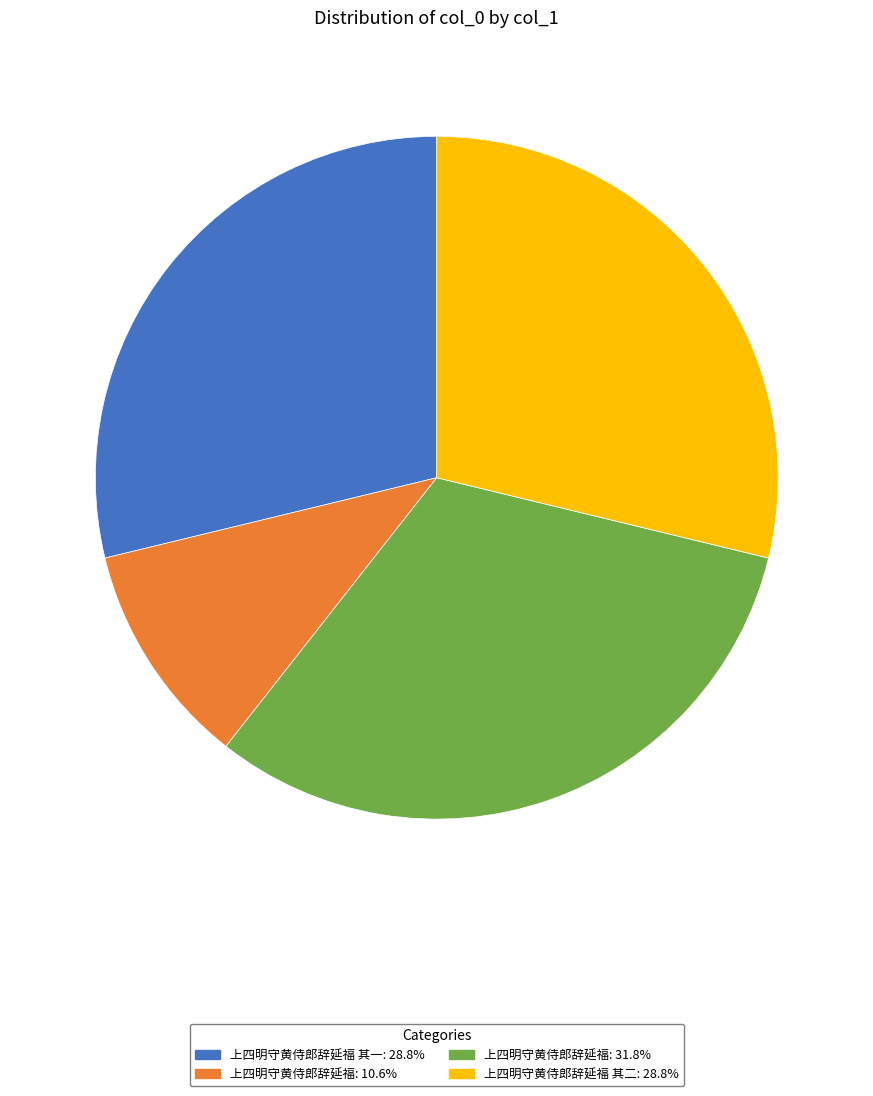

Approximately how many times larger is the value at 上四明守黄侍郎辞延福: 31.8% compared to 上四明守黄侍郎辞延福 其一: 28.8%?

1.1